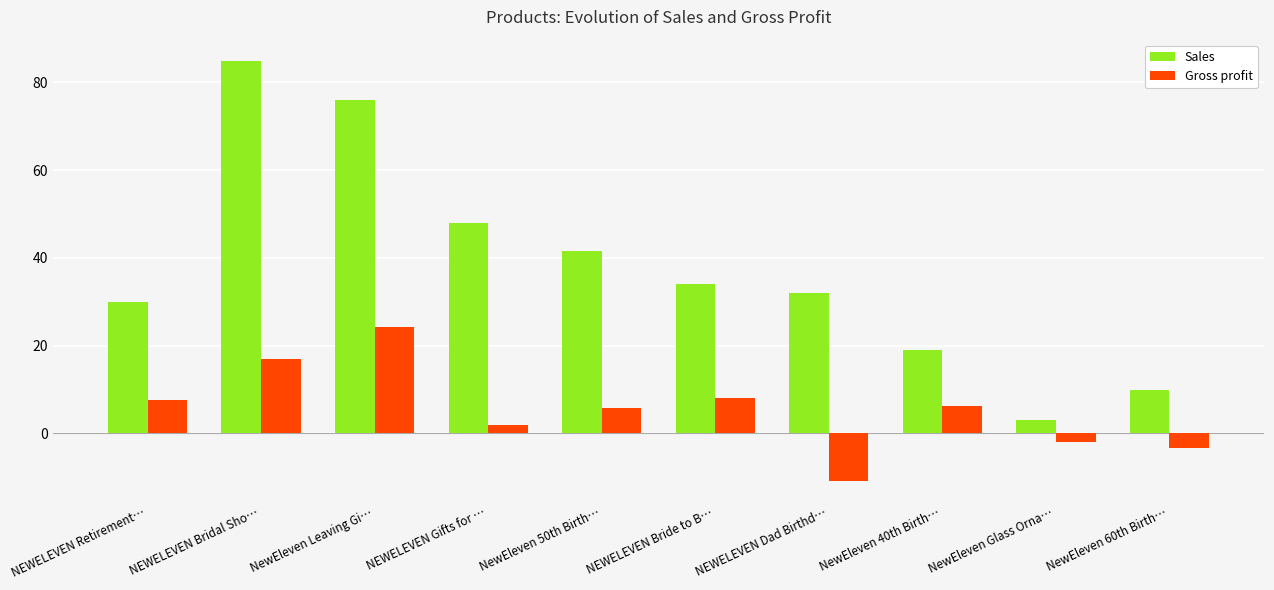

At NewEleven Leaving Gi…, list the series in order from largest to smallest.

Sales, Gross profit